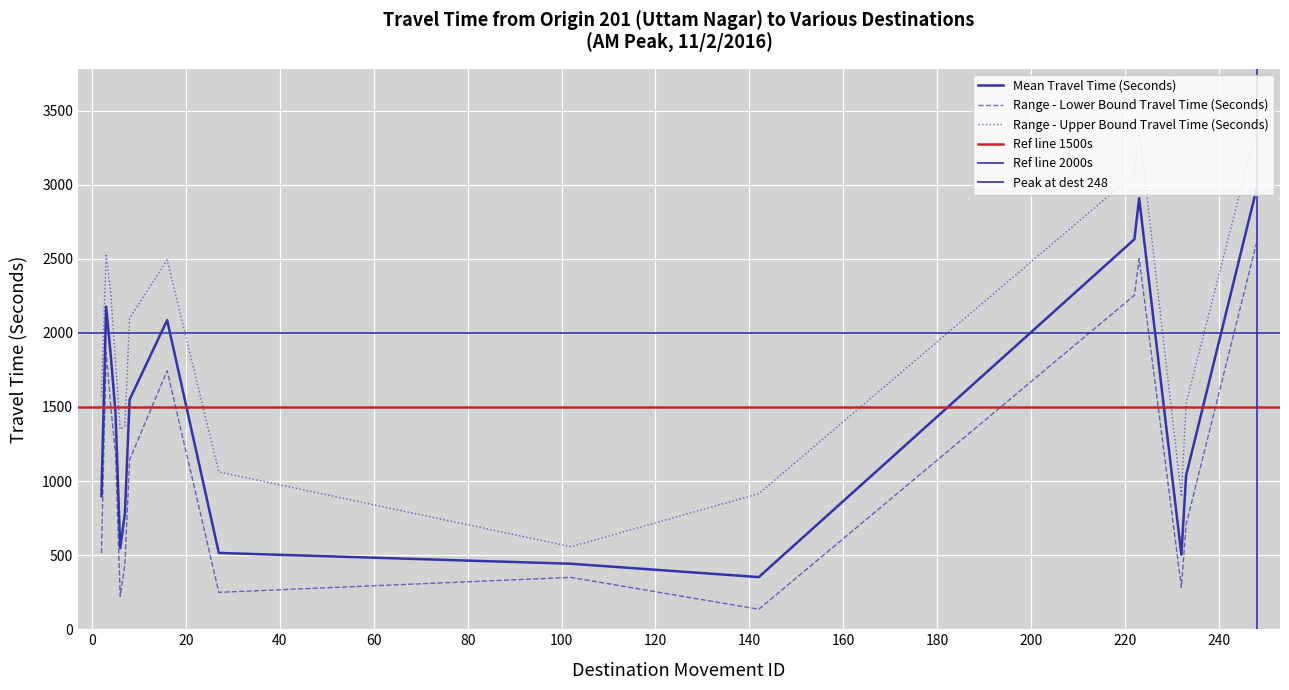

Which series has the largest total across all categories?

Range - Upper Bound Travel Time (Seconds)